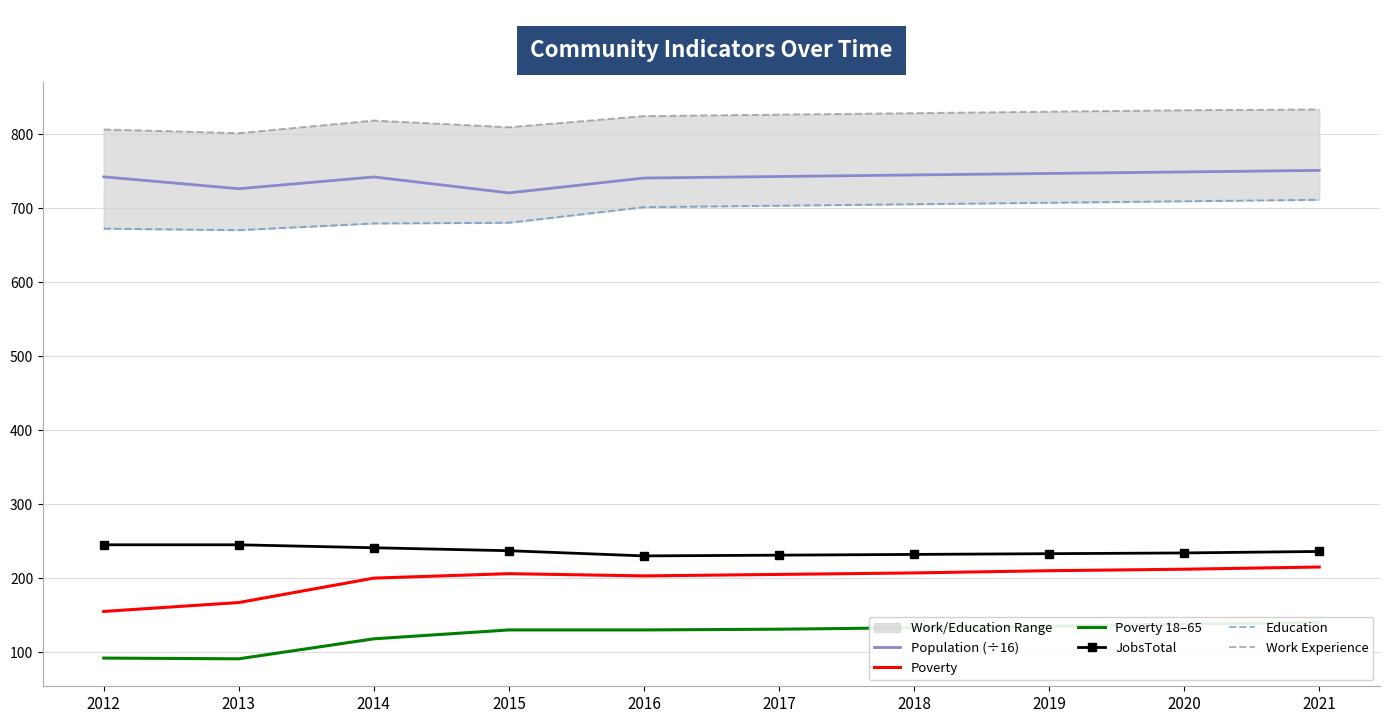

Is the value of Poverty at 2015 greater than the value of JobsTotal at 2014?

No